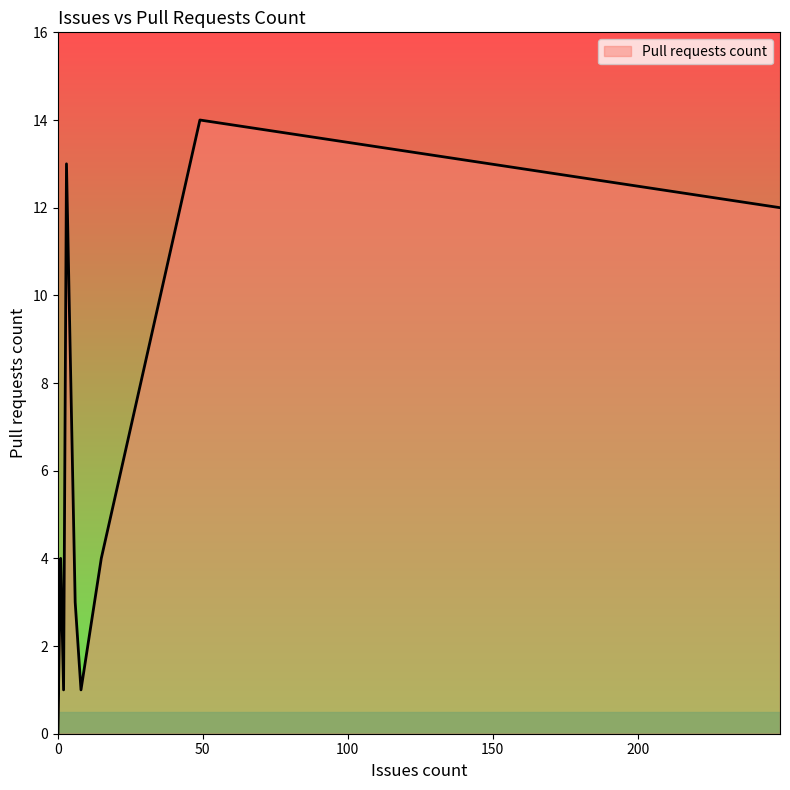

Which category has the highest value across all series?

49